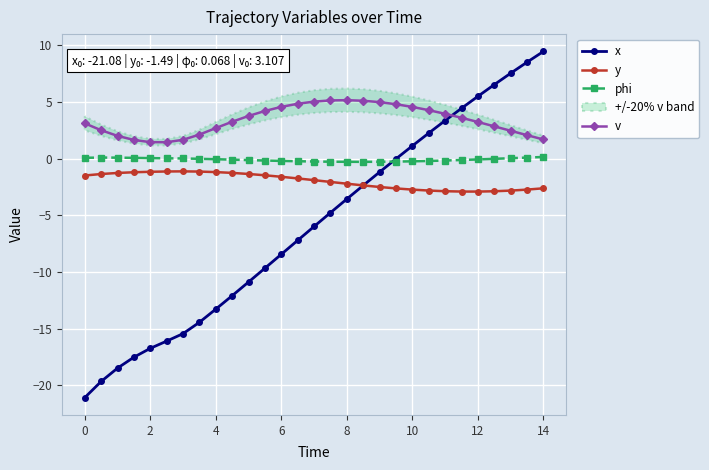

True or false: v and x cross at least once.

True